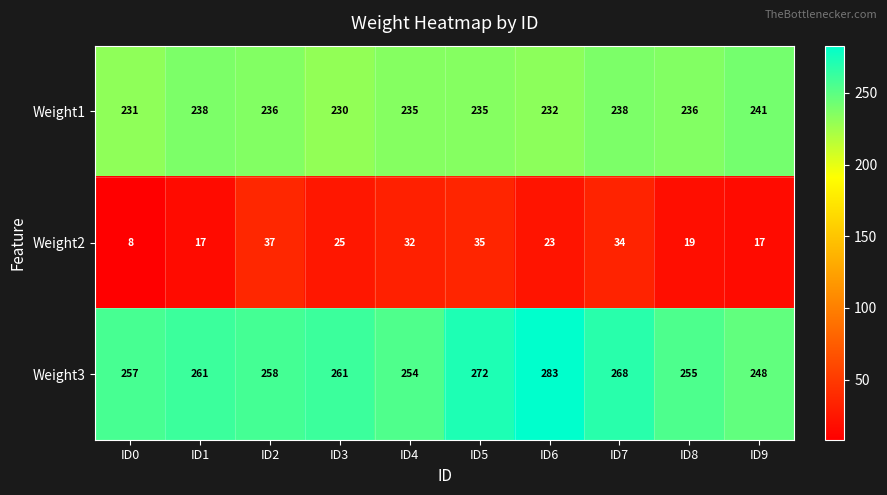

What is the total value across all series at ID3?

516